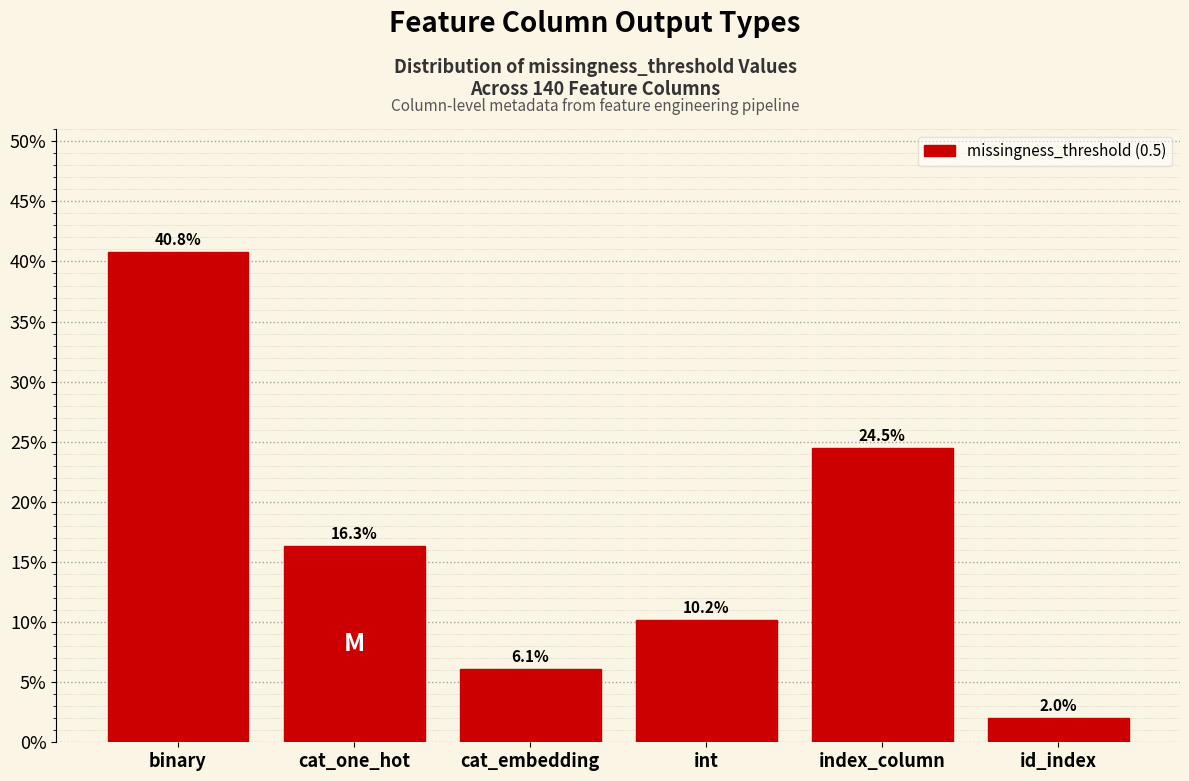

Reading right to left, transcribe all the data shown in this chart.

id_index=2.0	index_column=24.5	int=10.2	cat_embedding=6.1	cat_one_hot=16.3	binary=40.8